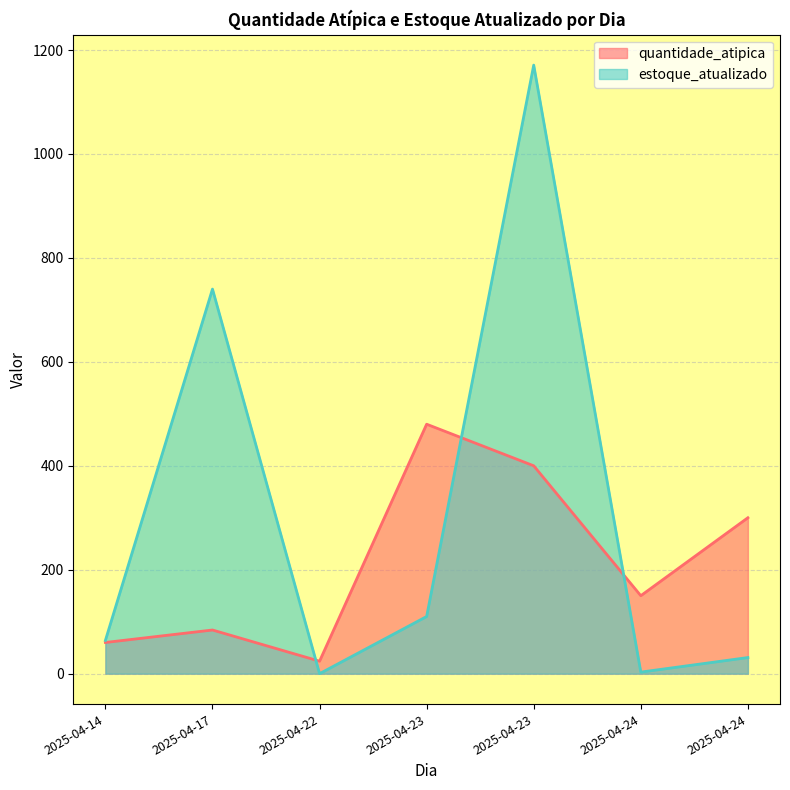

The value of quantidade_atipica at 2025-04-23 is 400. True or false?

True